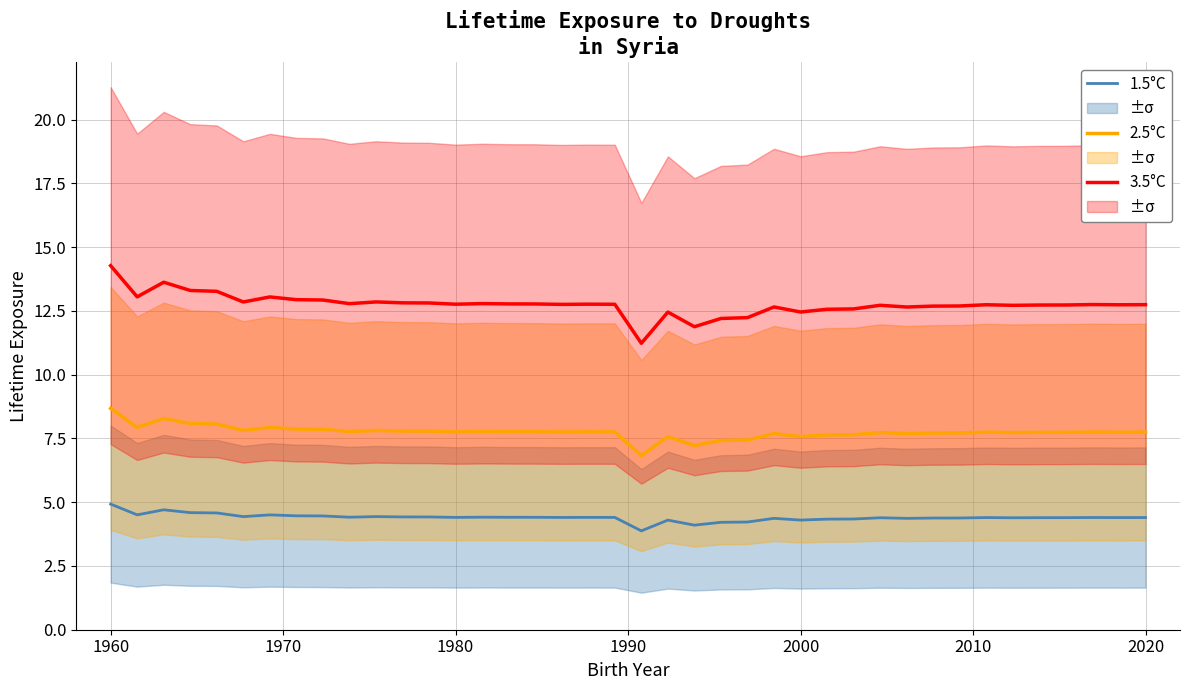

How many categories are shown in the chart?

40